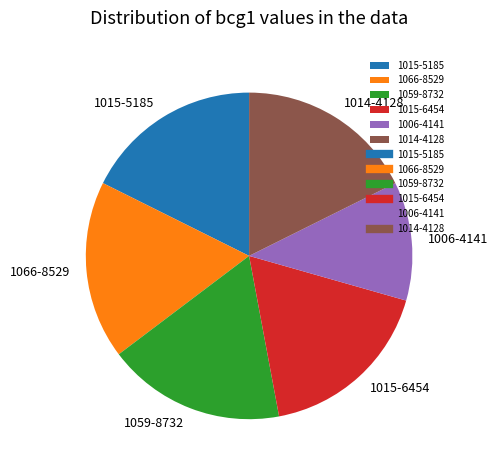

How many segments does this pie chart have?

6